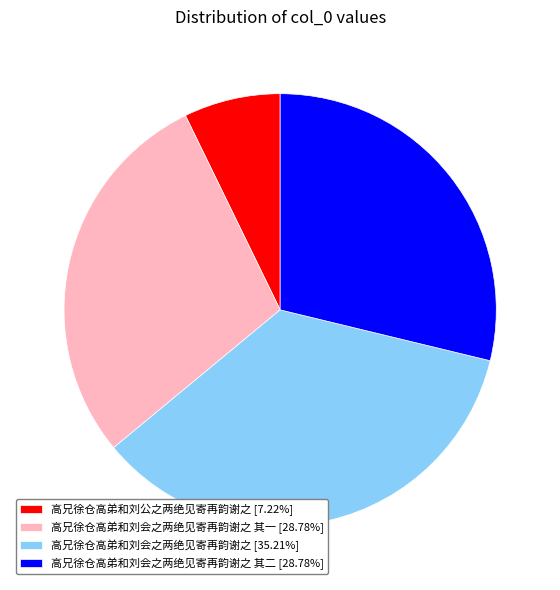

Does any single category account for the majority?

No